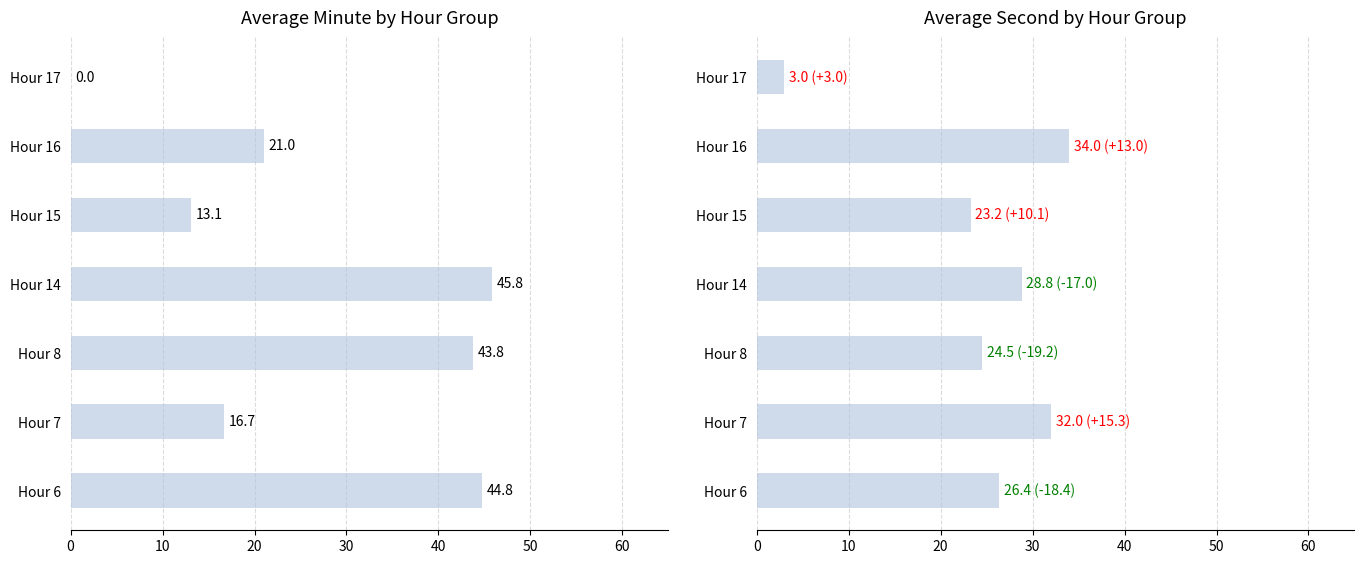

How many distinct data groups are displayed?

2